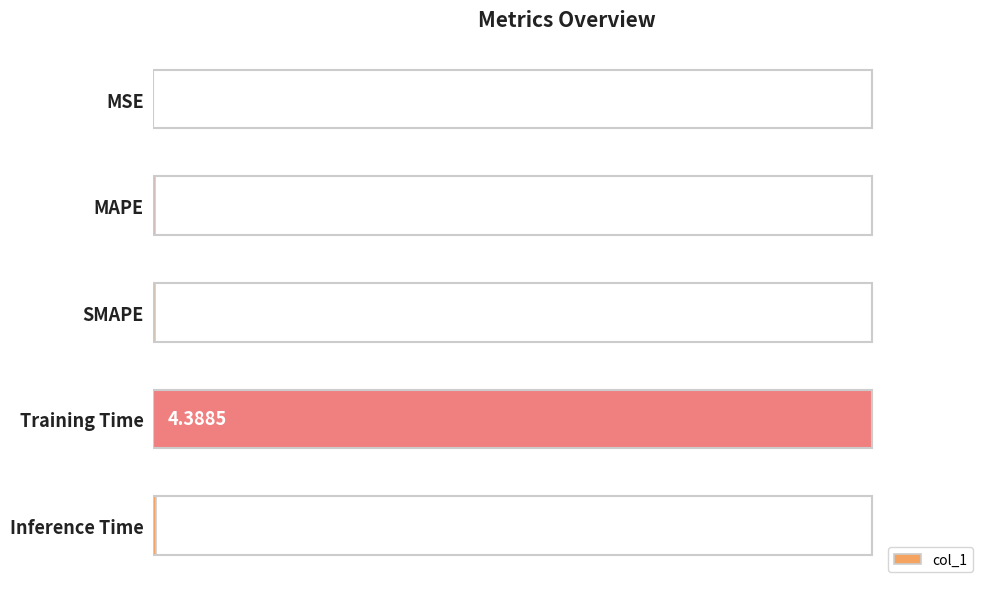

At which label is the value closest to 0?

MSE